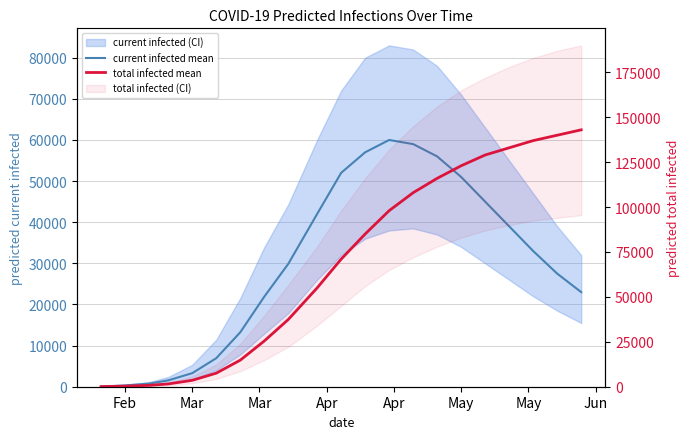

Does the chart have visible grid lines?

Yes